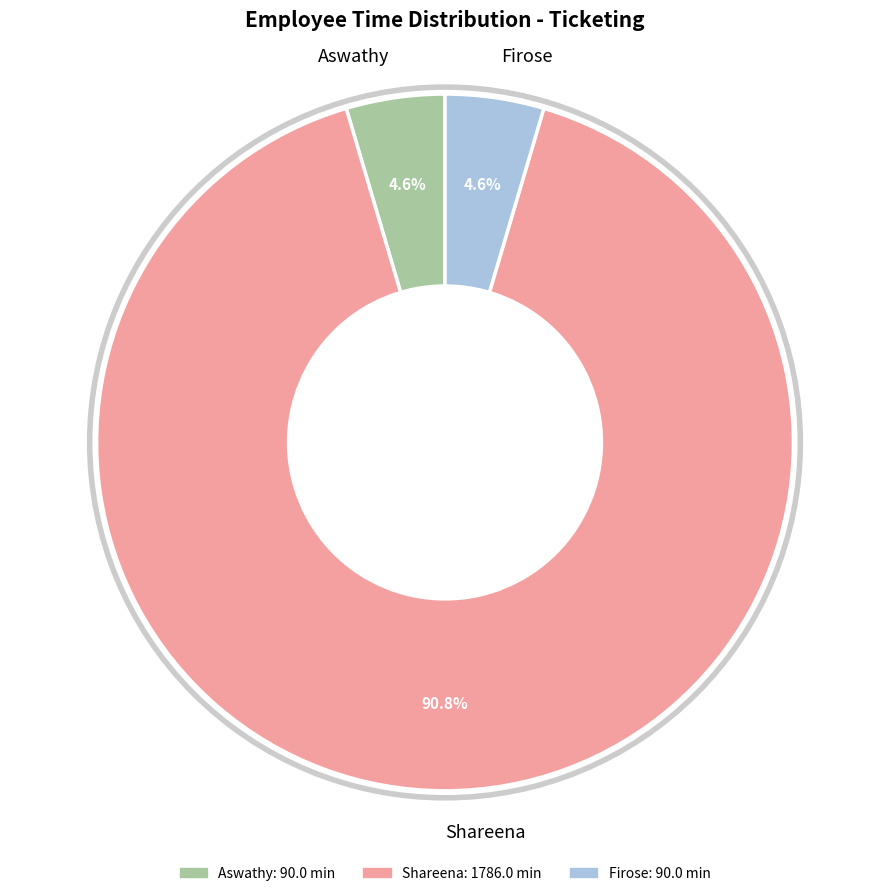

What is the ratio of the value at Aswathy to the value at Shareena?

0.1